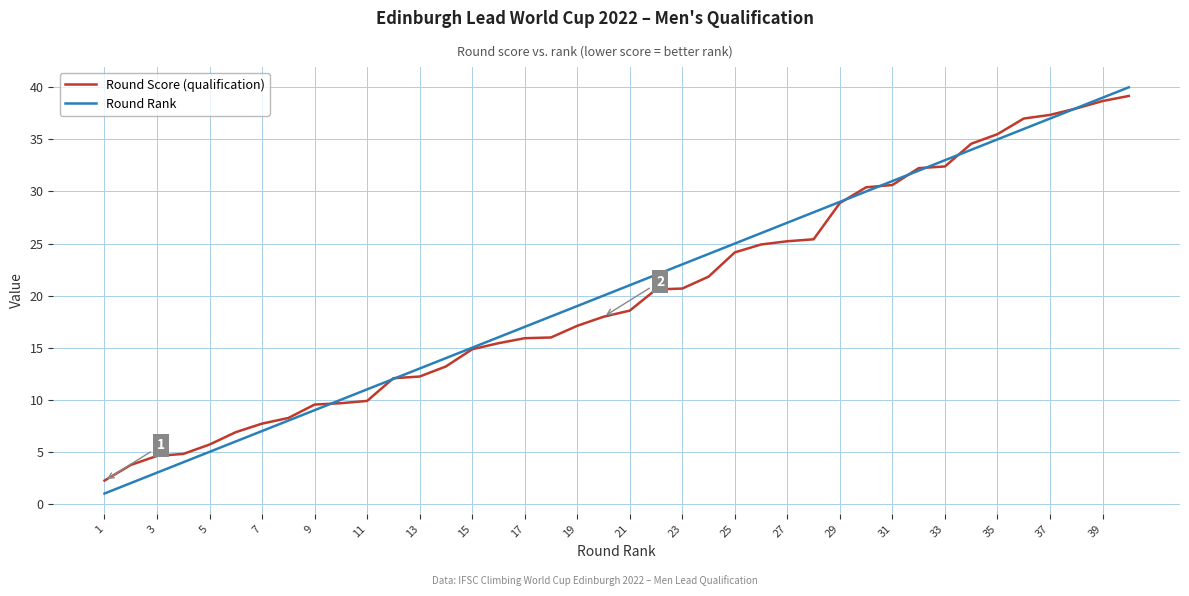

Which series has the largest range (max minus min)?

Round Rank